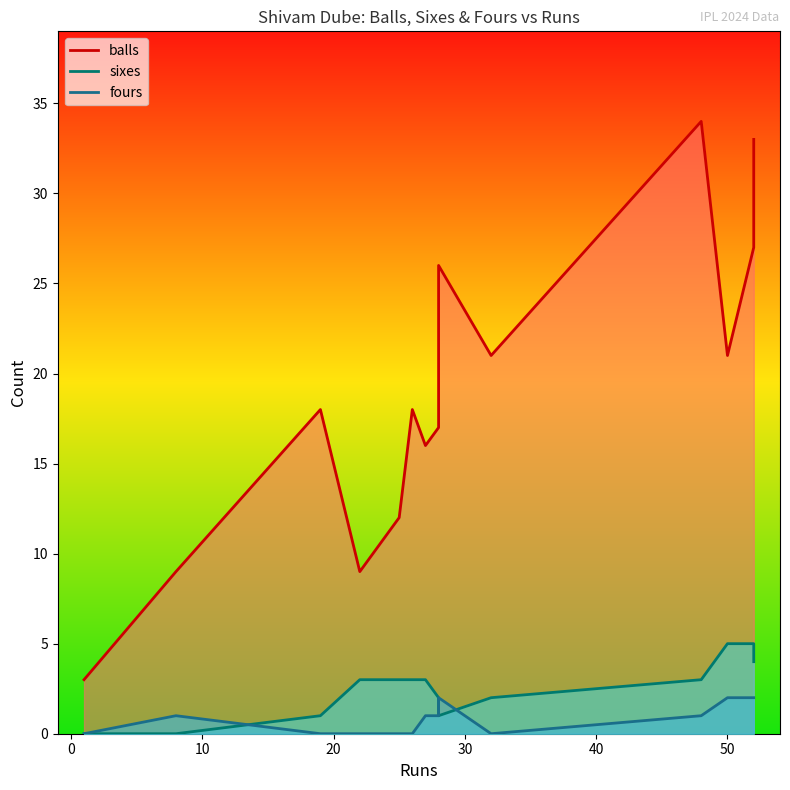

What is the greatest value displayed?

34